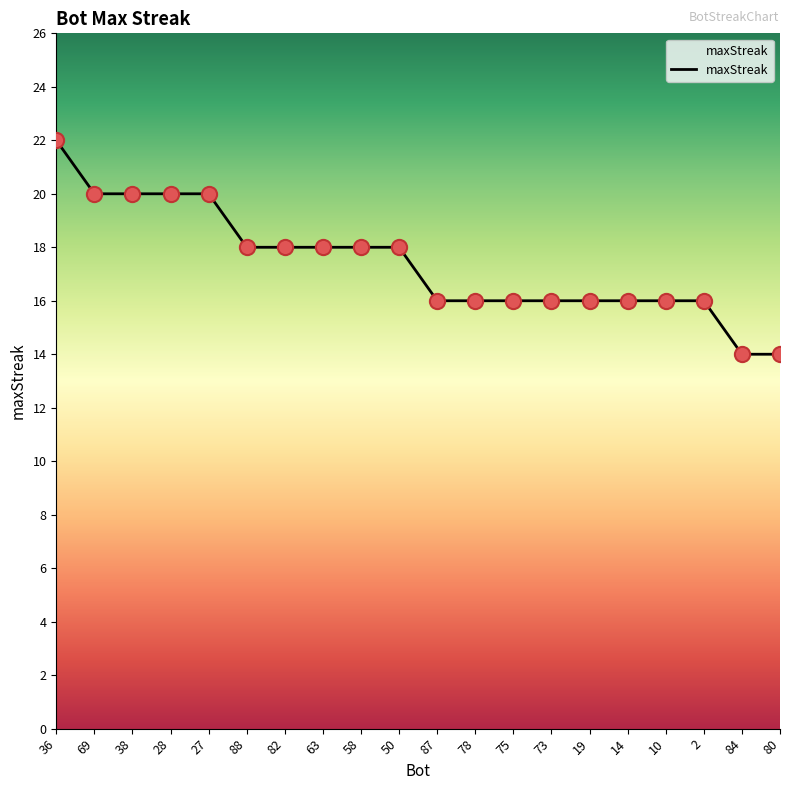

Approximately how many times larger is the value at 63 compared to 58?

1.0